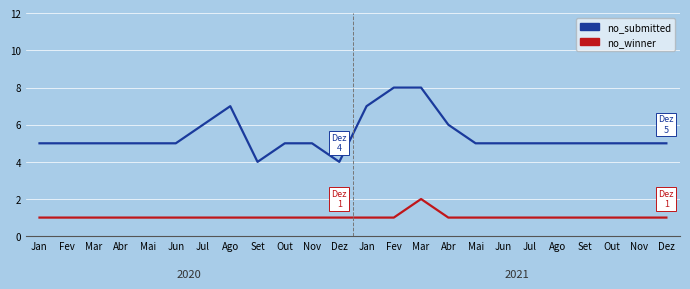

Between Set and Mai, which series saw the biggest shift?

no_submitted